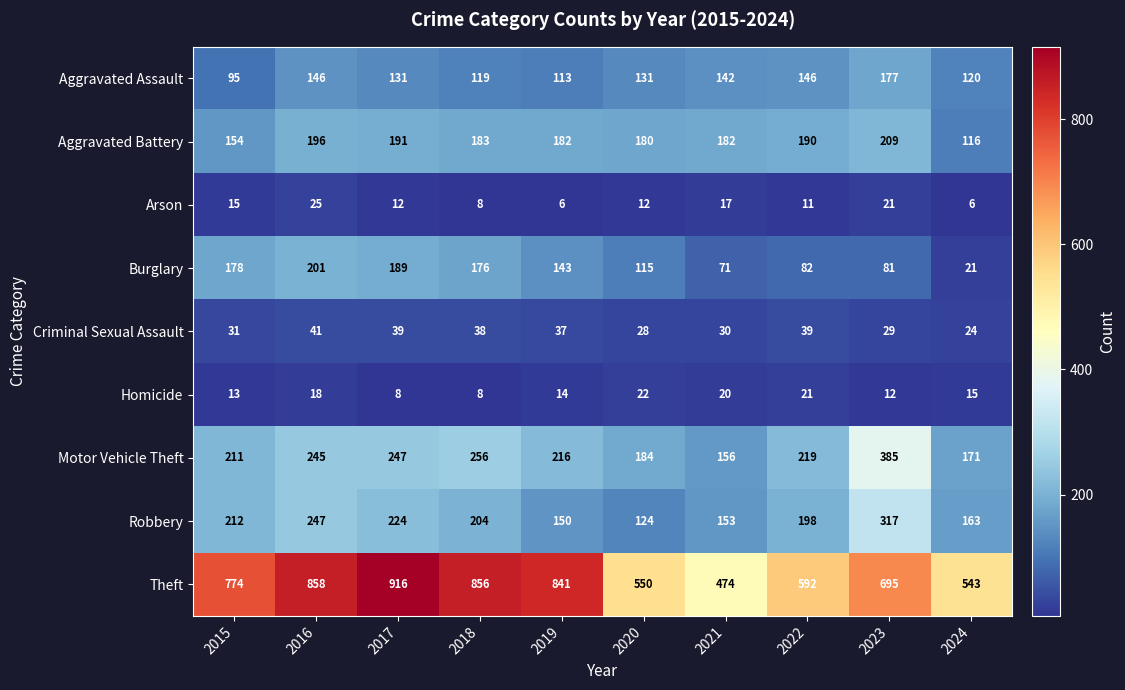

The Motor Vehicle Theft series shows 156 at 2021. True or false?

True